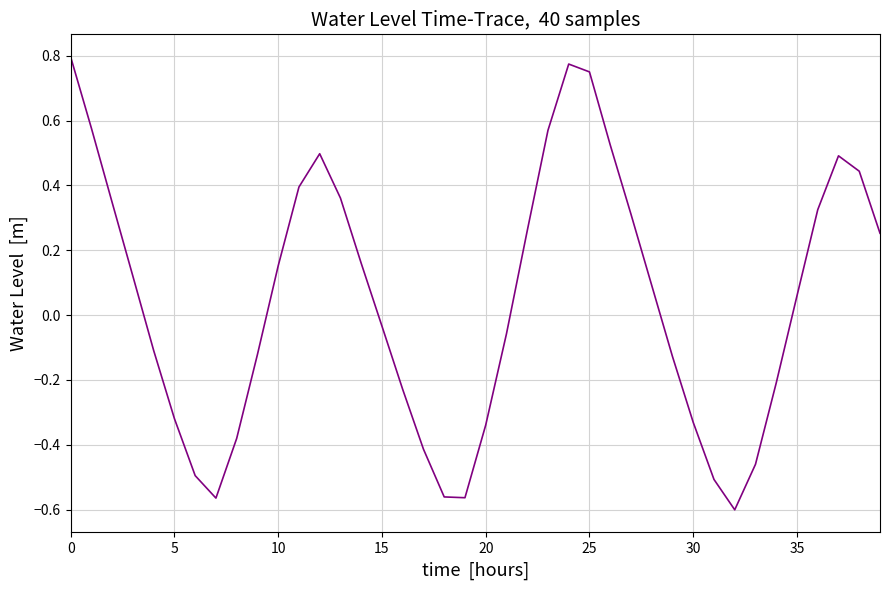

What is the difference between the maximum and minimum values?

1.4